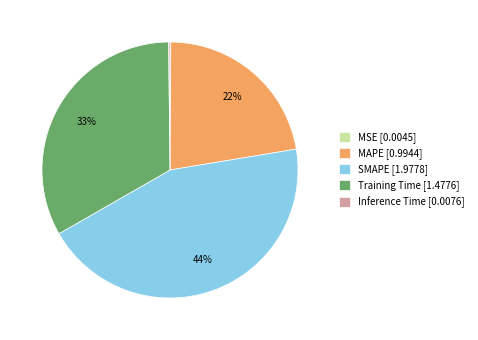

Is it true that Training Time [1.4776] is 33% of the pie?

True